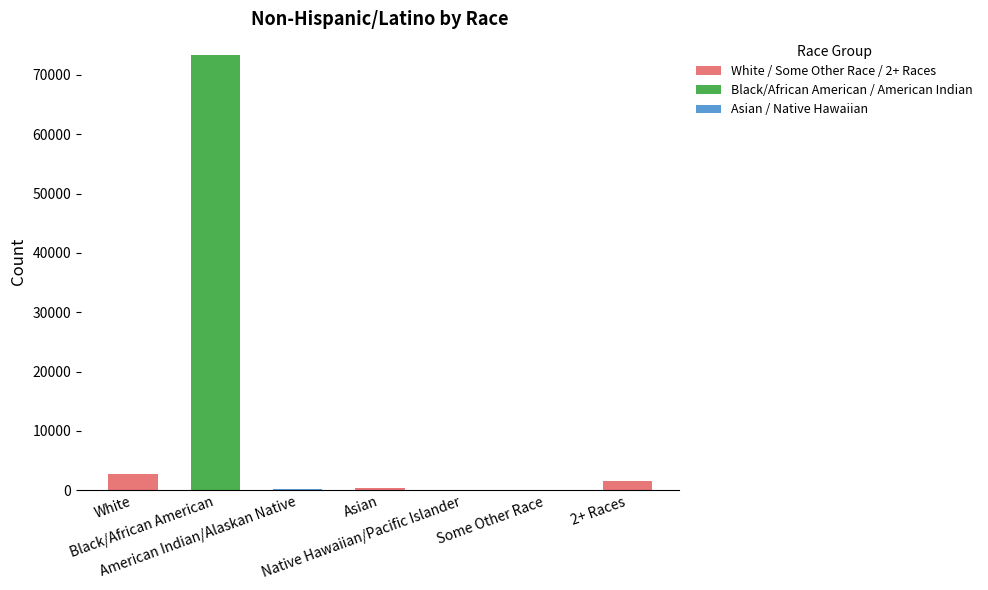

What is the sum of all values?

78127